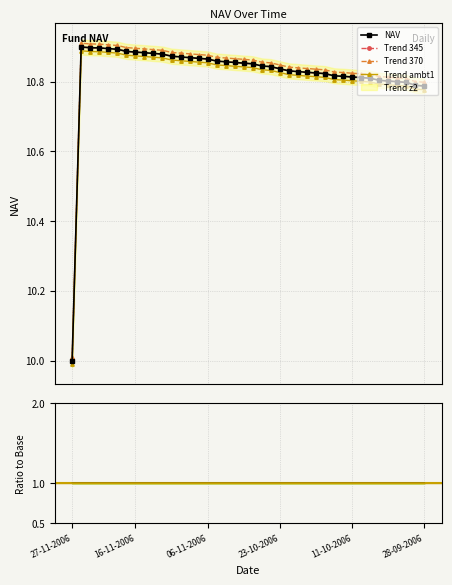

Reading left to right, extract all data points from this chart.

10.0	10.9	10.9	10.9	10.9	10.9	10.9	10.9	10.9	10.9	10.9	10.9	10.9	10.9	10.9	10.9	10.9	10.9	10.9	10.9	10.9	10.8	10.8	10.8	10.8	10.8	10.8	10.8	10.8	10.8	10.8	10.8	10.8	10.8	10.8	10.8	10.8	10.8	10.8	10.8